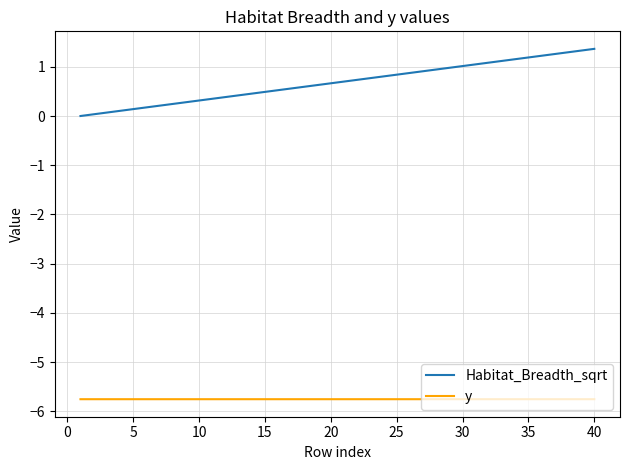

What is the minimum value shown in the chart?

-5.8